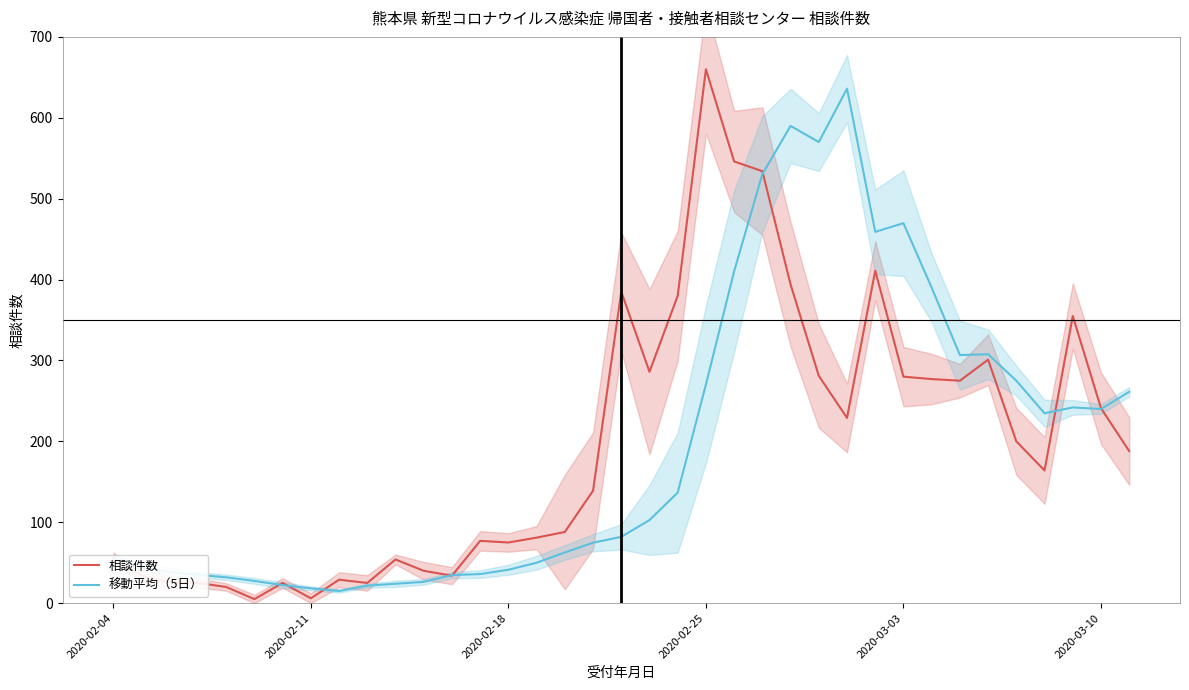

True or false: 相談件数 and 移動平均（5日） intersect in this chart.

True